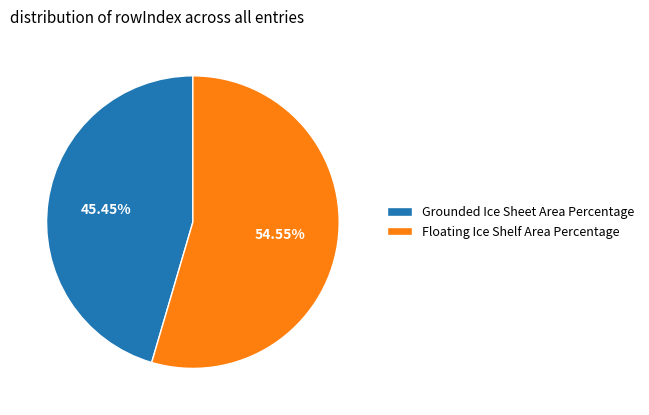

To the nearest percent, what percentage of the pie is Grounded Ice Sheet Area Percentage?

45%